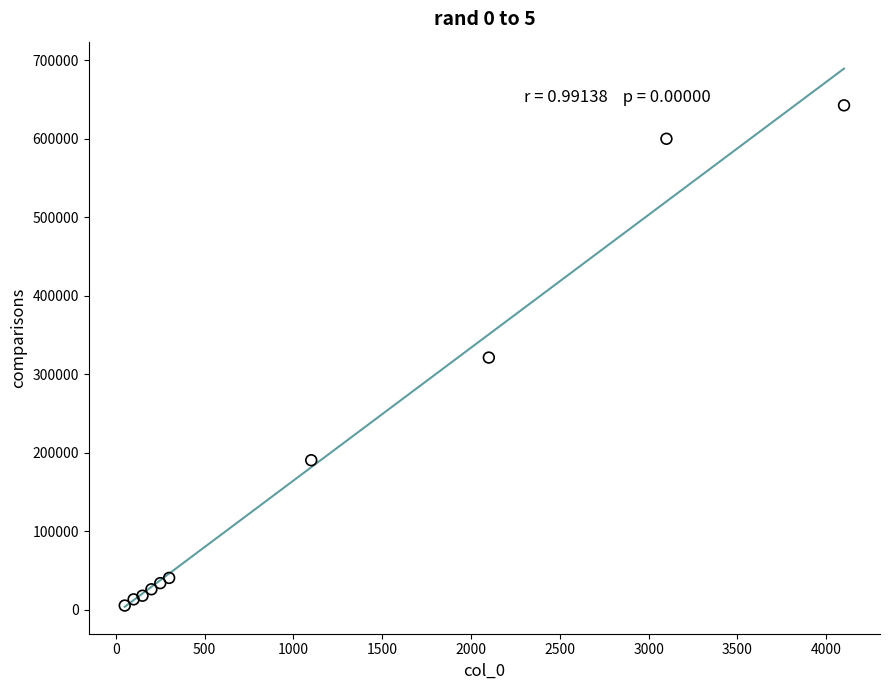

What is the average X value?

1145